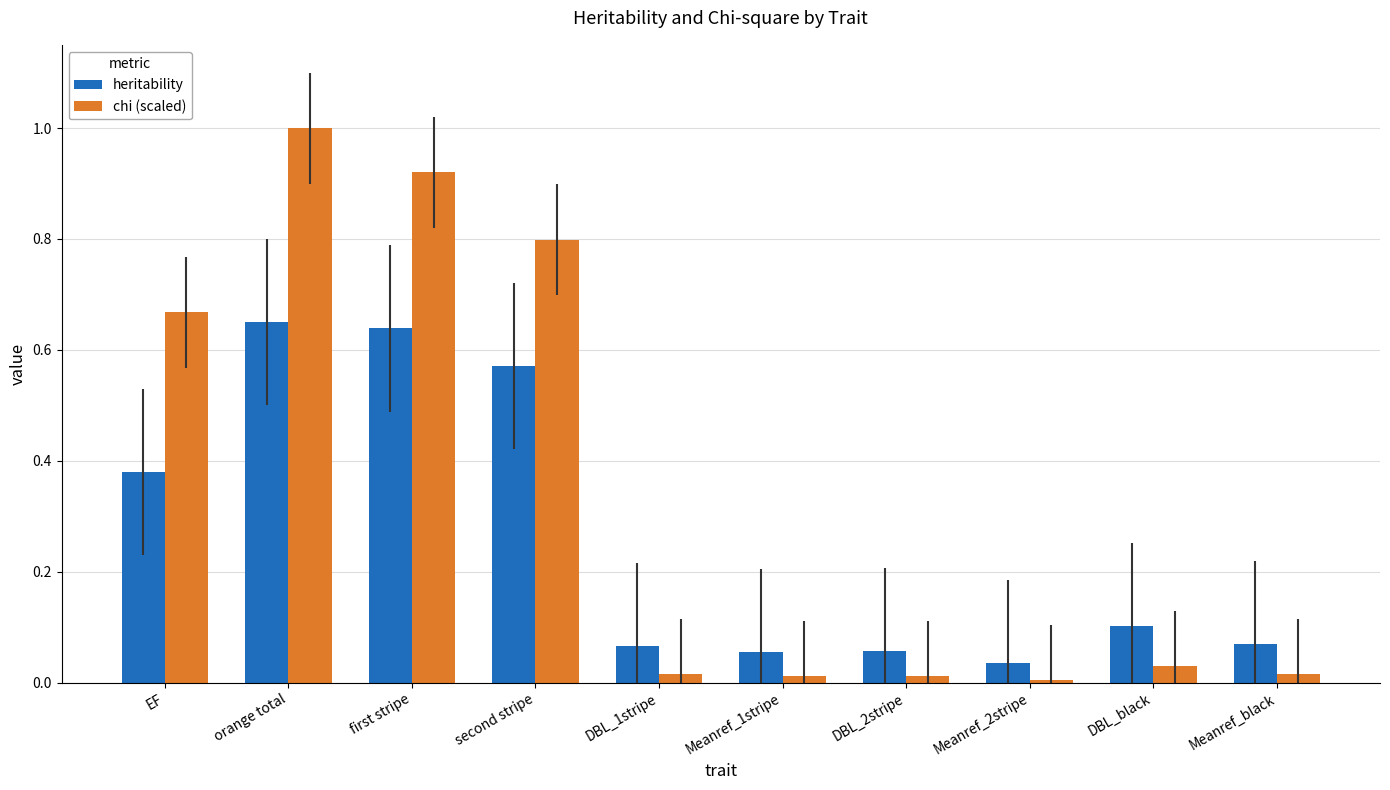

How many series are shown in this chart?

2